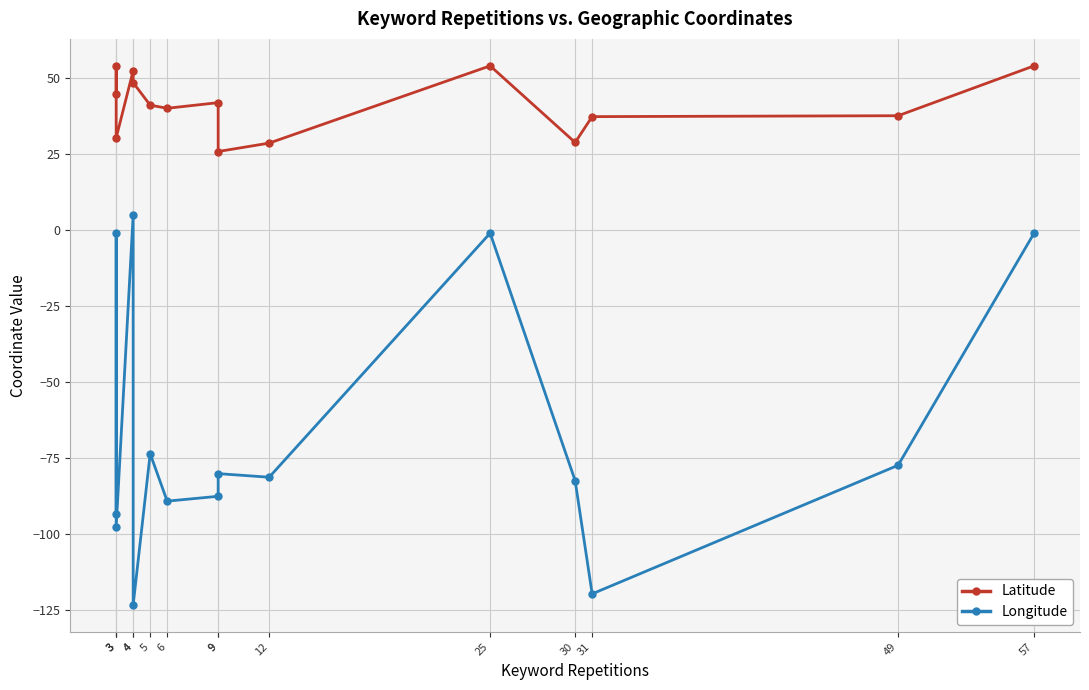

Is the value of Latitude at 12 greater than the value of Longitude at 49?

Yes